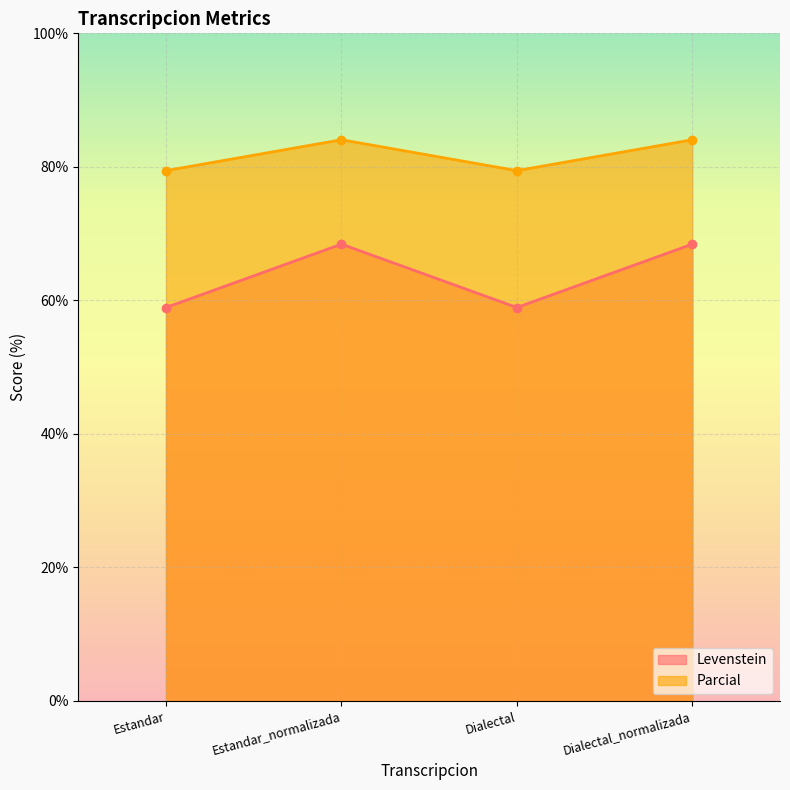

The value of Levenstein at Dialectal is 58.9. True or false?

True